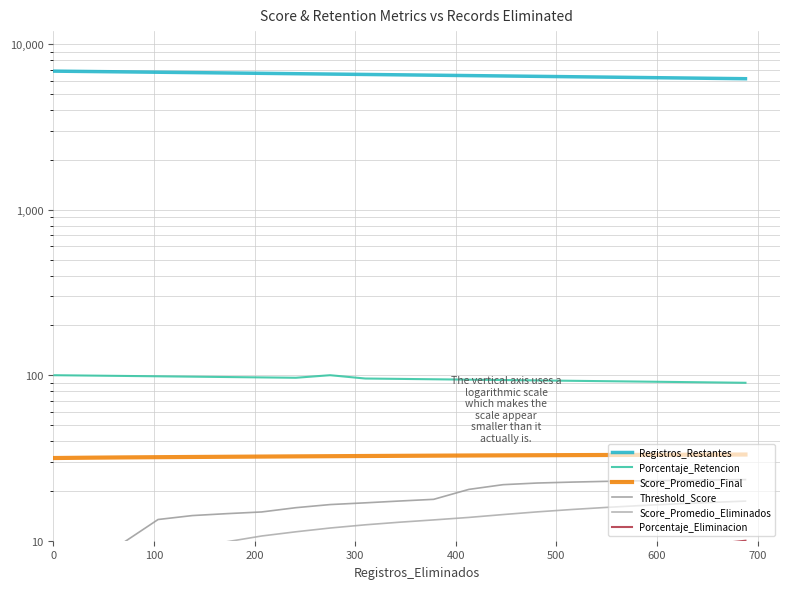

True or false: Registros_Restantes and Score_Promedio_Final cross at least once.

False